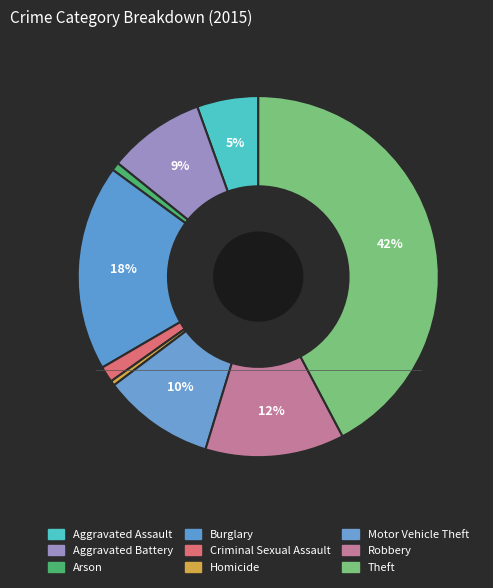

How many segments does this pie chart have?

9